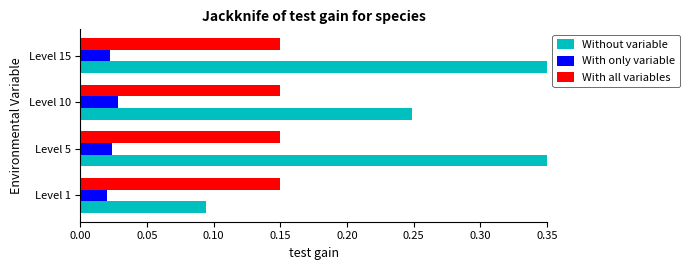

Which series has the widest spread of values?

Without variable